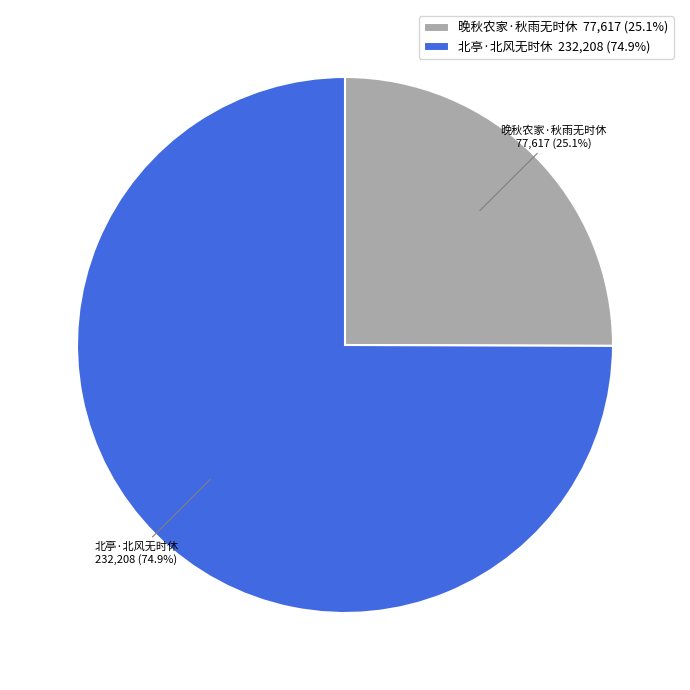

What percentage do 晚秋农家·秋雨无时休 and 北亭·北风无时休 together represent?

100.0%